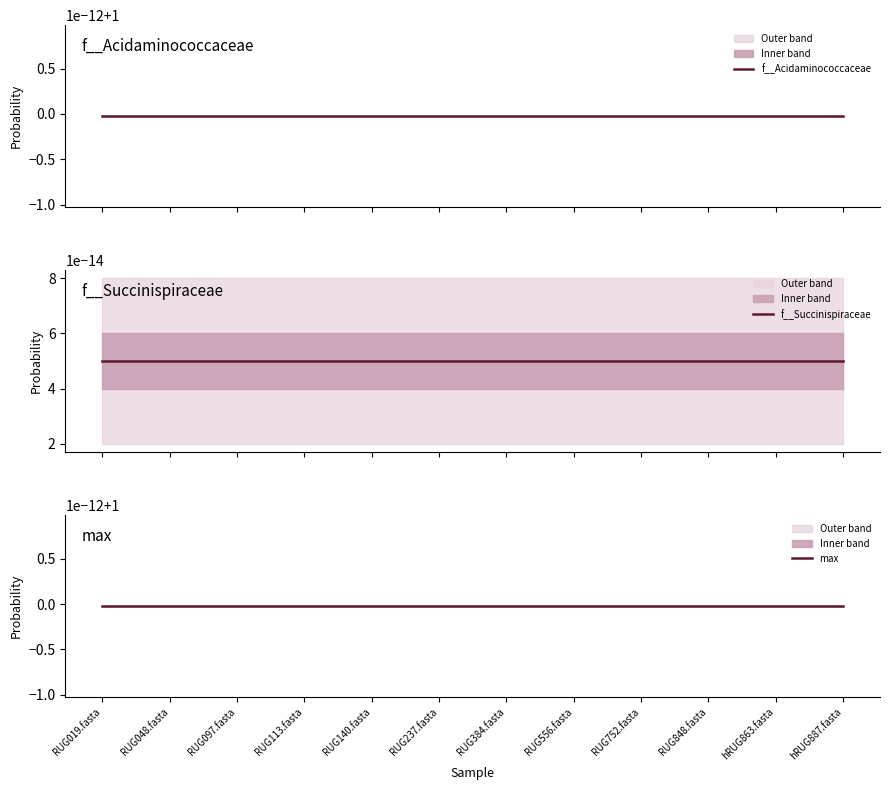

Which category has the lowest value in the f__Succinispiraceae series?

RUG019.fasta